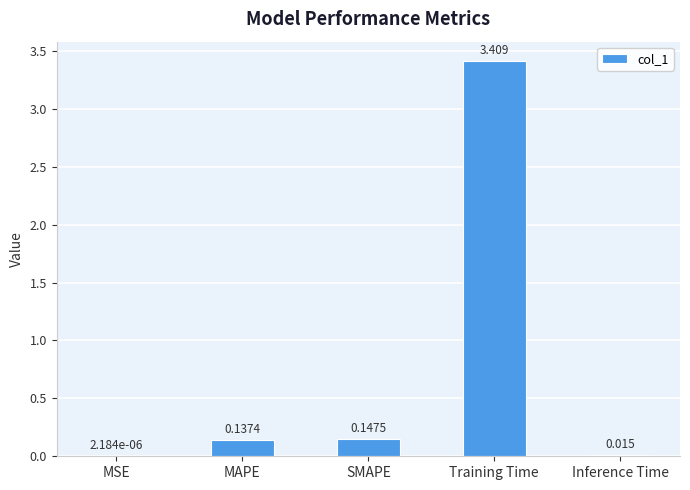

Between MAPE and Training Time, which is larger?

Training Time